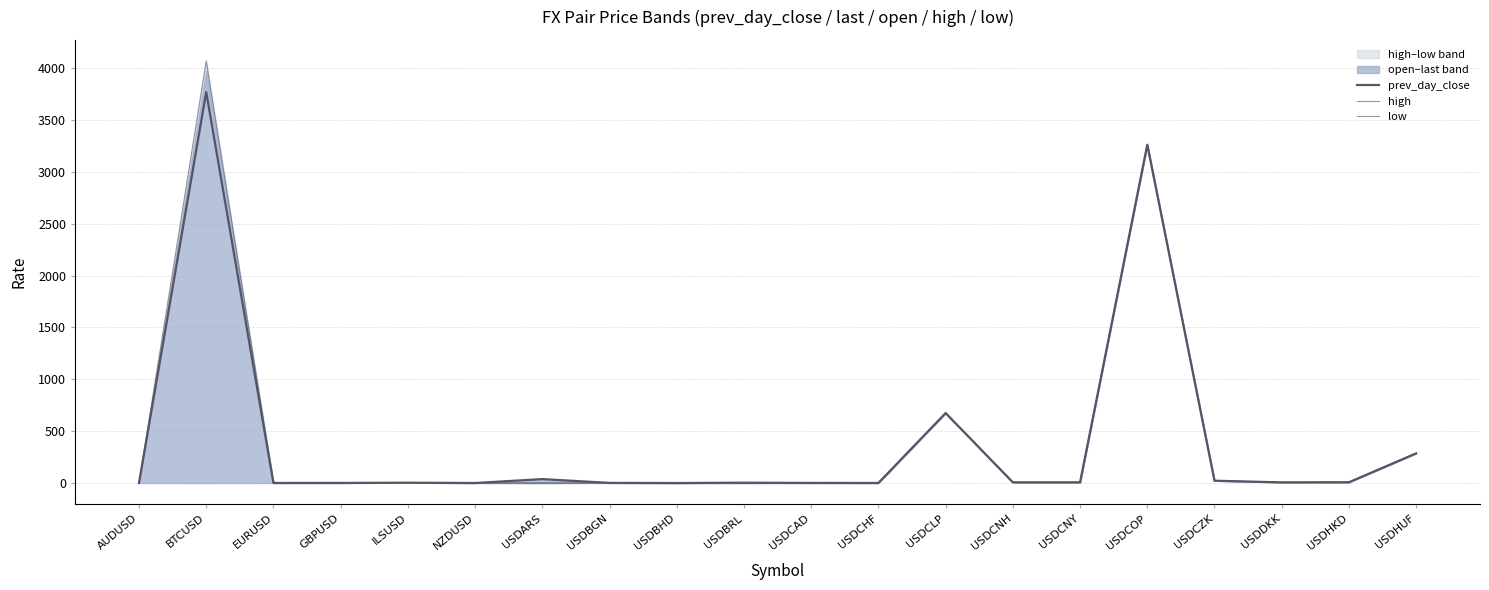

Reading left to right, transcribe all the data shown in this chart.

prev_day_close: 0.7	3769.3	1.1	1.3	3.7	0.7	38.5	1.7	0.4	3.9	1.3	1.0	675.1	7.0	6.9	3261.9	23.0	6.6	7.8	286.6
high: 0.7	4069.3	1.1	1.3	3.7	0.7	0.0	1.7	0.4	0.0	1.3	1.0	675.1	7.0	7.0	3261.9	23.0	6.6	7.8	287.0
low: 0.7	3771.0	1.1	1.3	3.7	0.7	0.0	1.7	0.4	0.0	1.3	1.0	675.7	6.9	7.0	3263.0	22.9	6.6	7.8	286.8